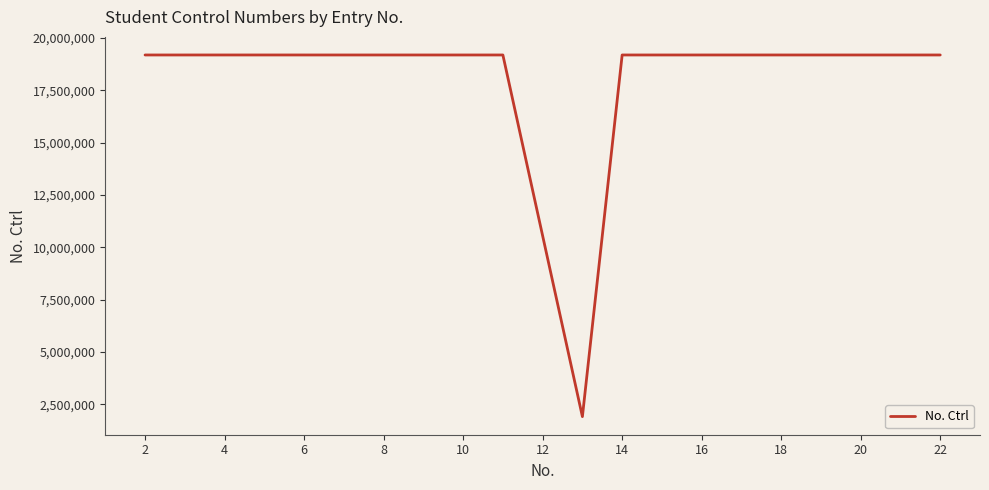

What is the minimum value shown in the chart?

1919062